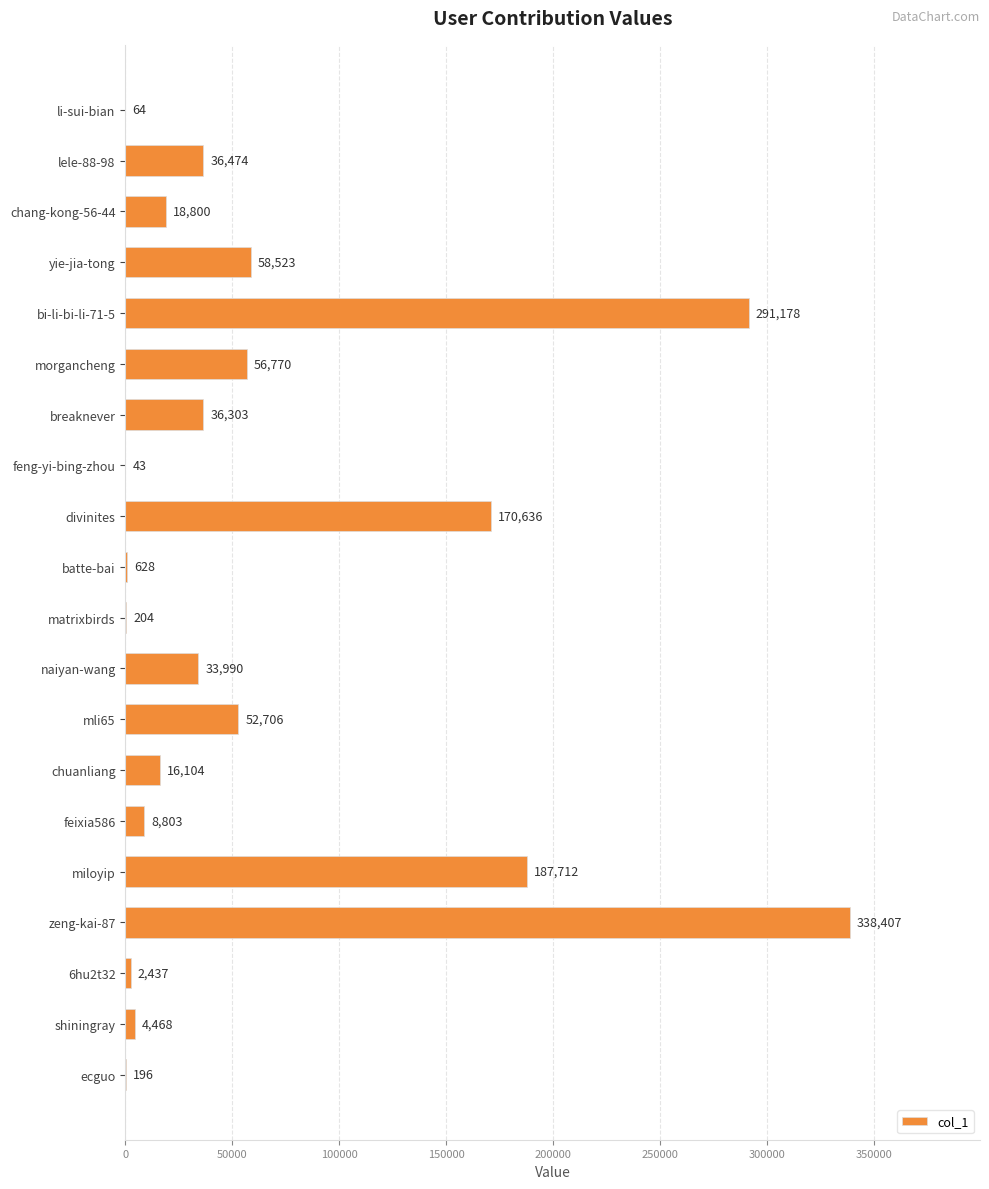

The chart shows a value of 56770 at morgancheng. True or false?

True